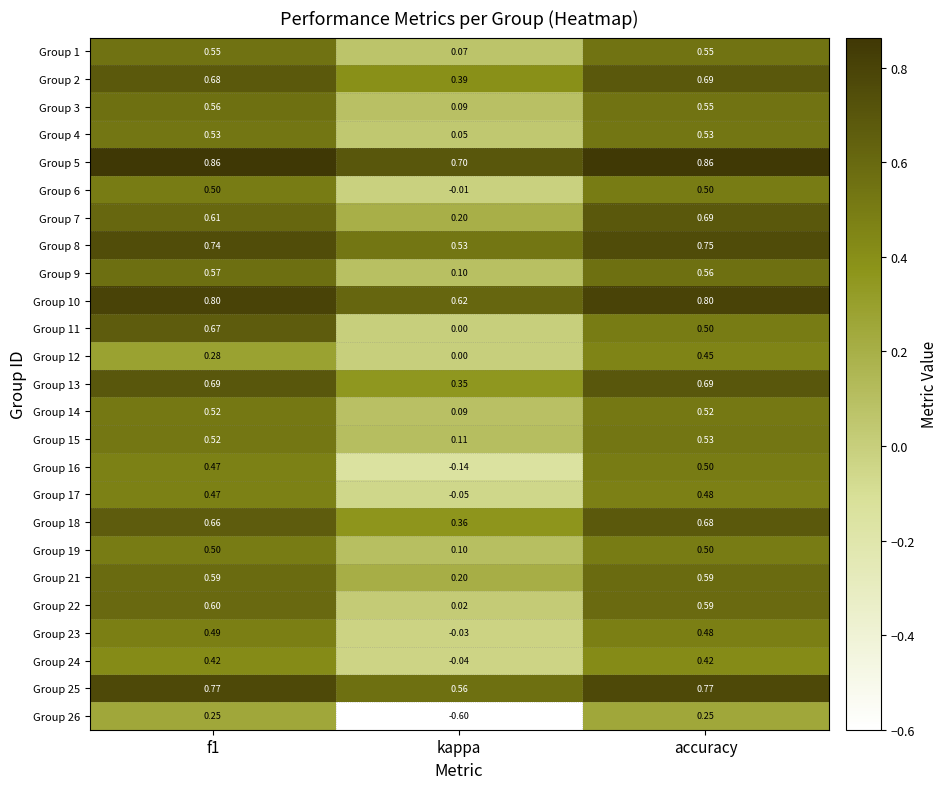

Which category has the lowest value across all series?

kappa